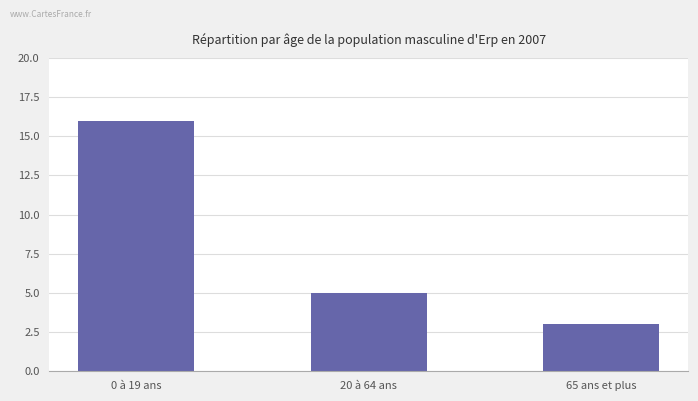

What is the value of the 3rd bar from the left?

3